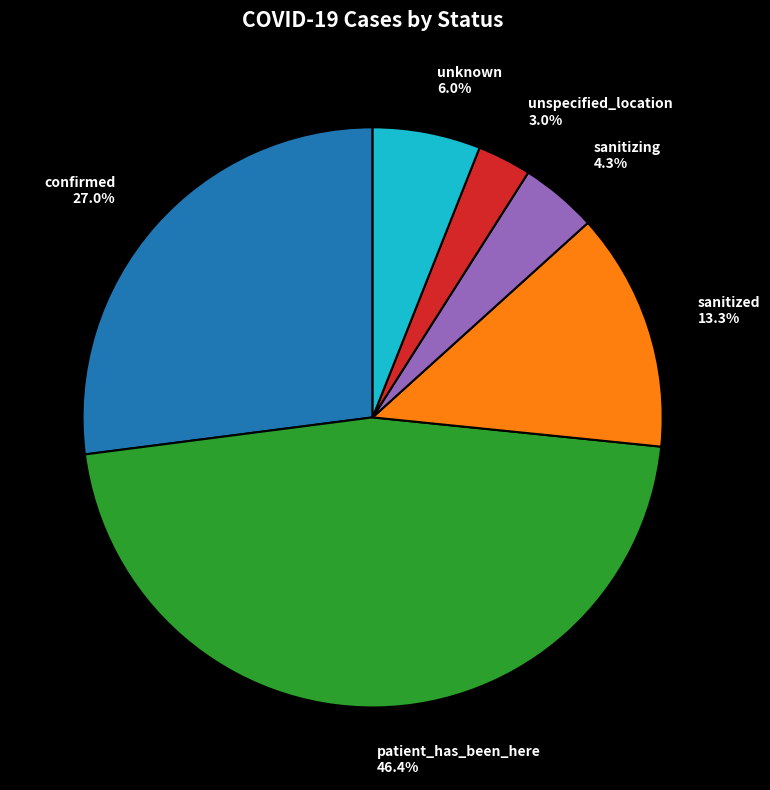

Which slice is the smallest?

unspecified_location